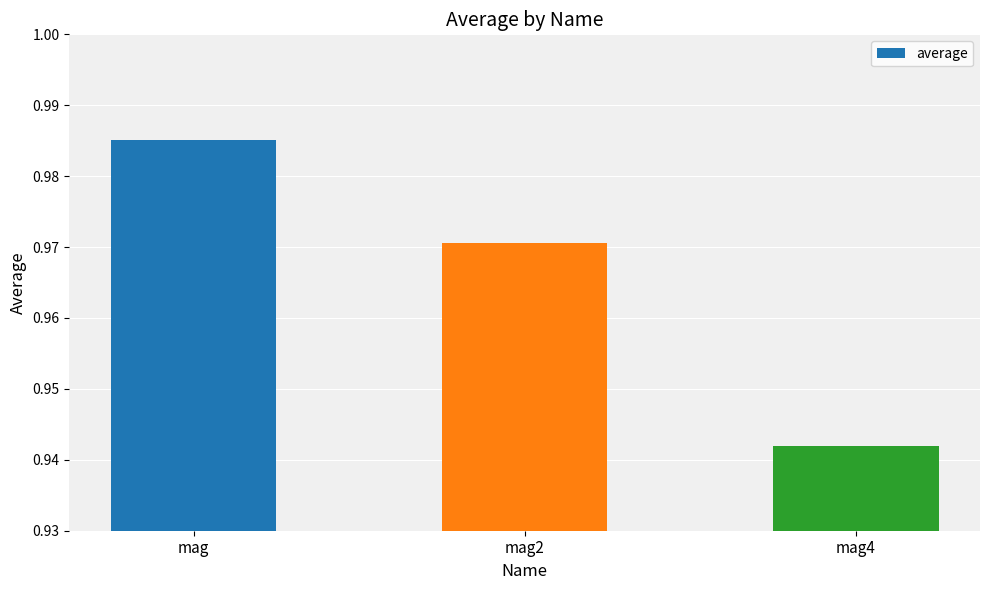

Is it true that the value at mag4 is 0.5?

False